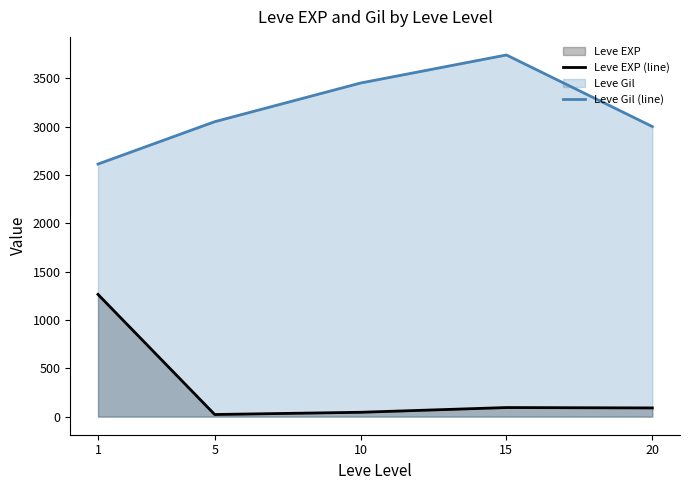

What is the spread (max minus min) of values at 20?

2910